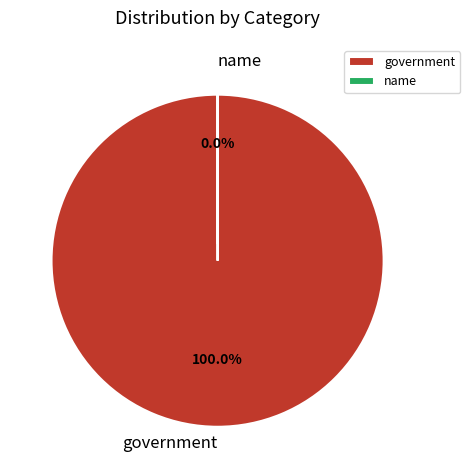

Is there any slice that represents more than half of the pie?

Yes